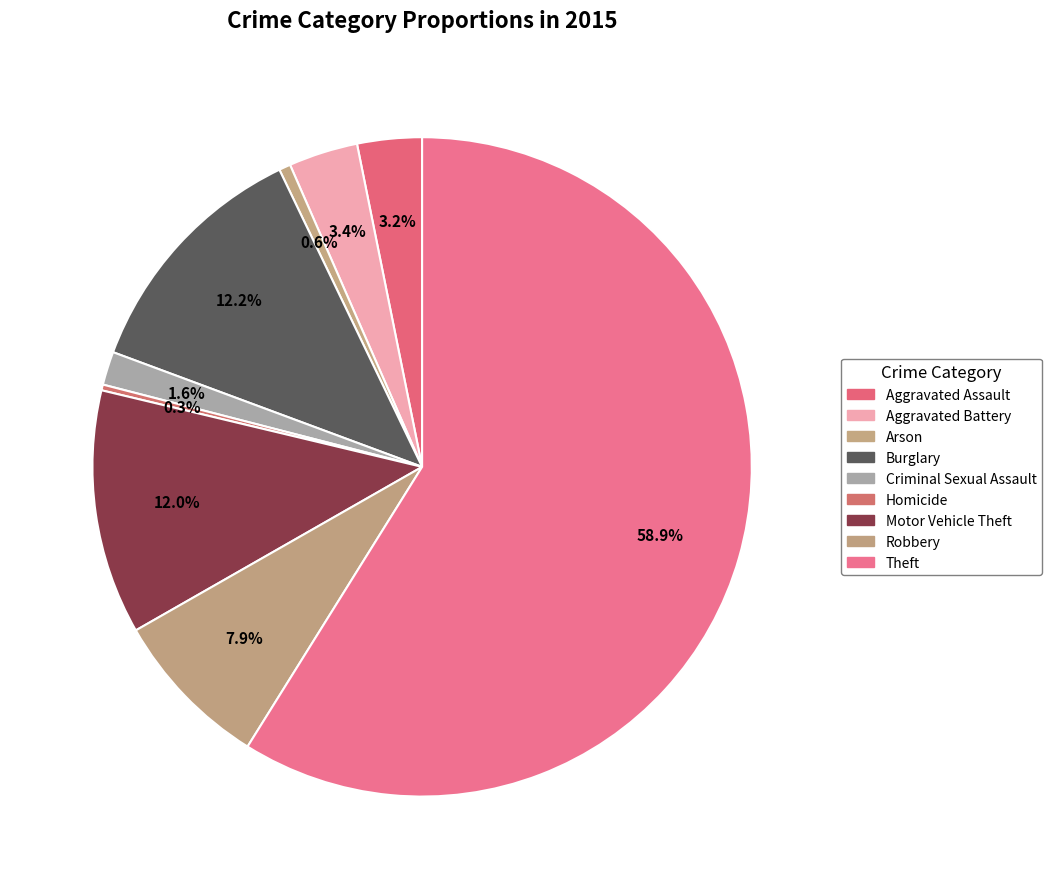

What is the smallest slice in the pie chart?

Homicide